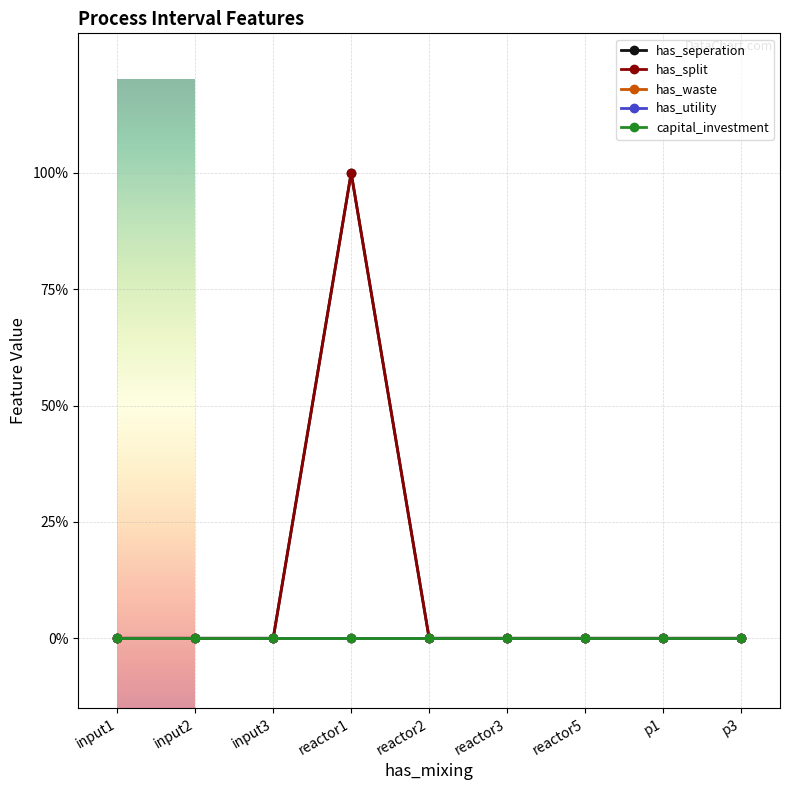

Does the chart have visible grid lines?

Yes